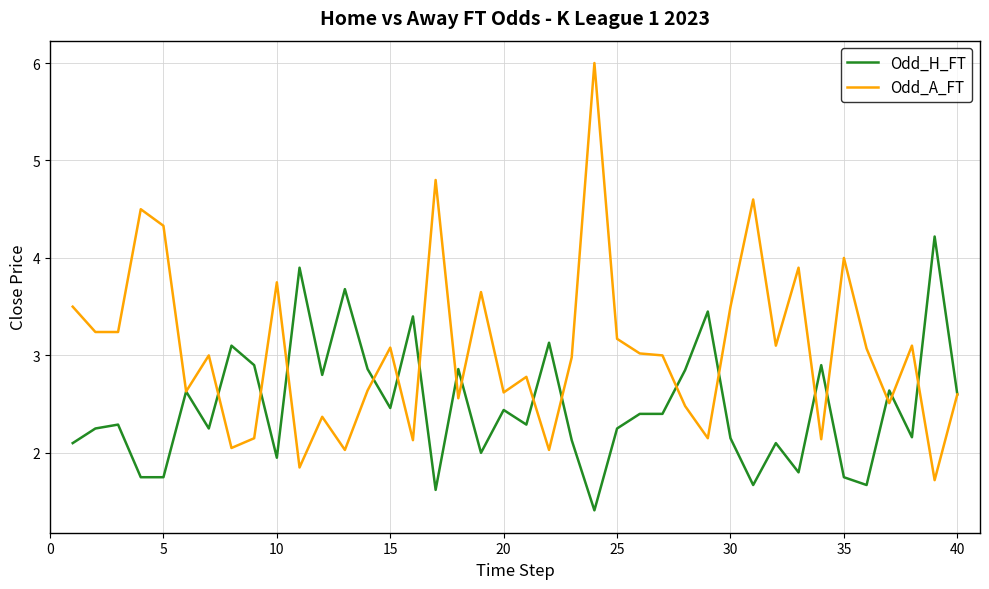

How many lines are shown in the chart?

2